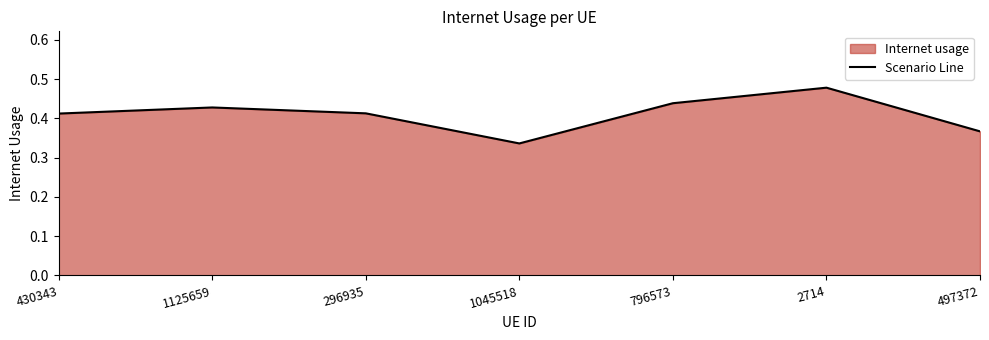

Count the number of data series in this chart.

1